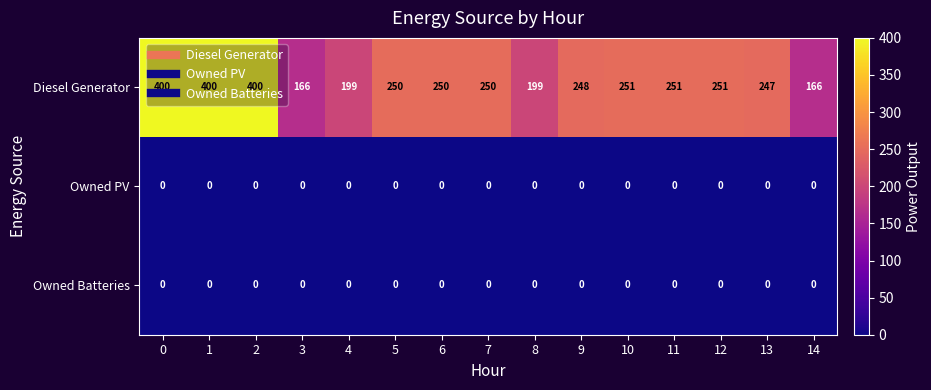

True or false: Owned Batteries has a value of 0 at 10.

True